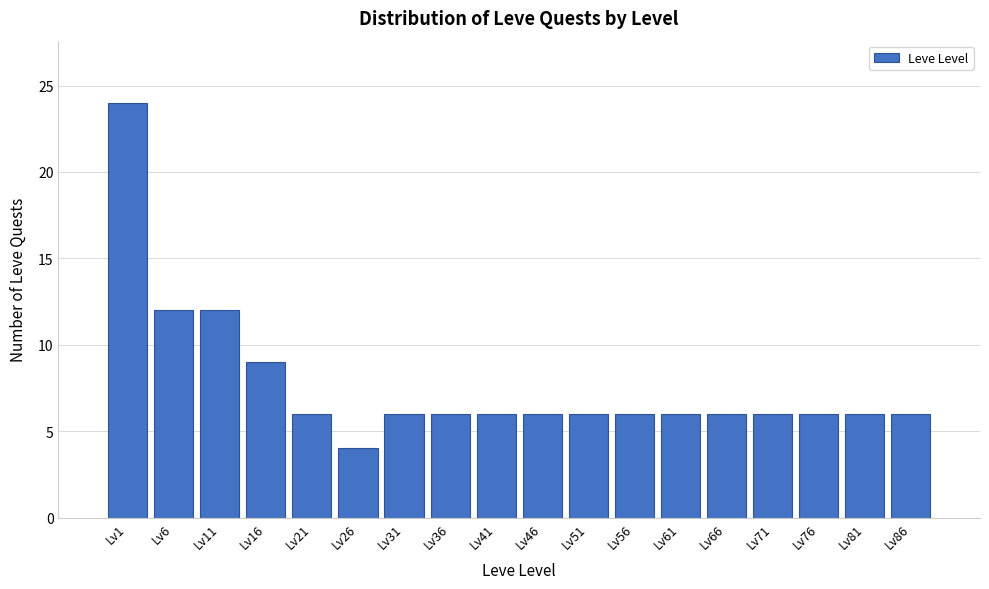

Reading left to right, transcribe all the data shown in this chart.

24	12	12	9	6	4	6	6	6	6	6	6	6	6	6	6	6	6